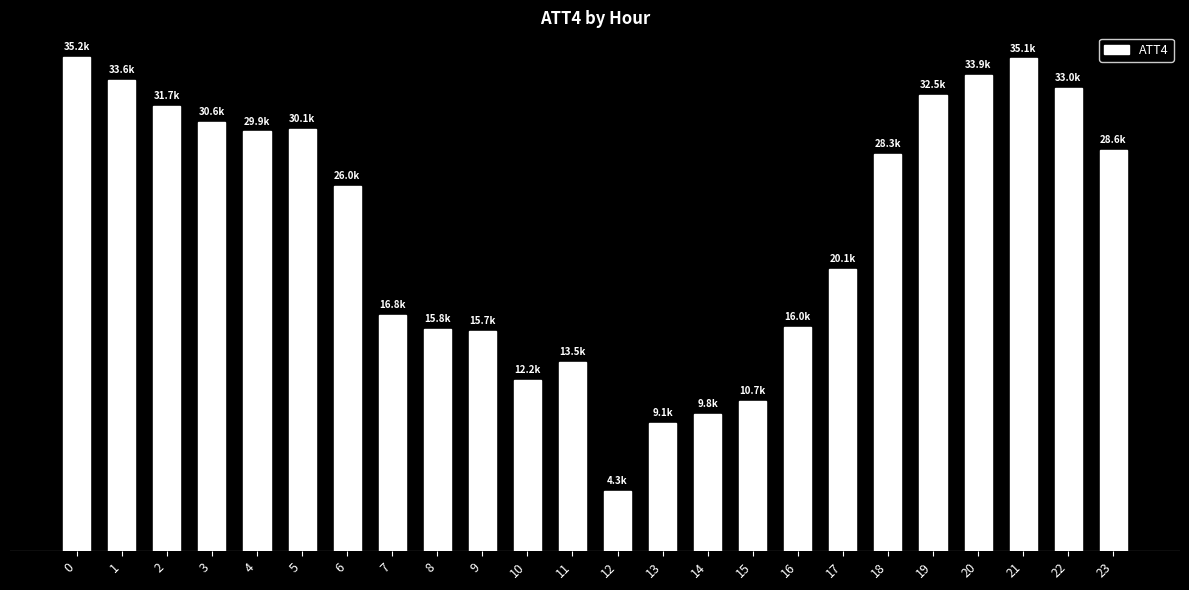

Which category has the lowest value across all series?

12